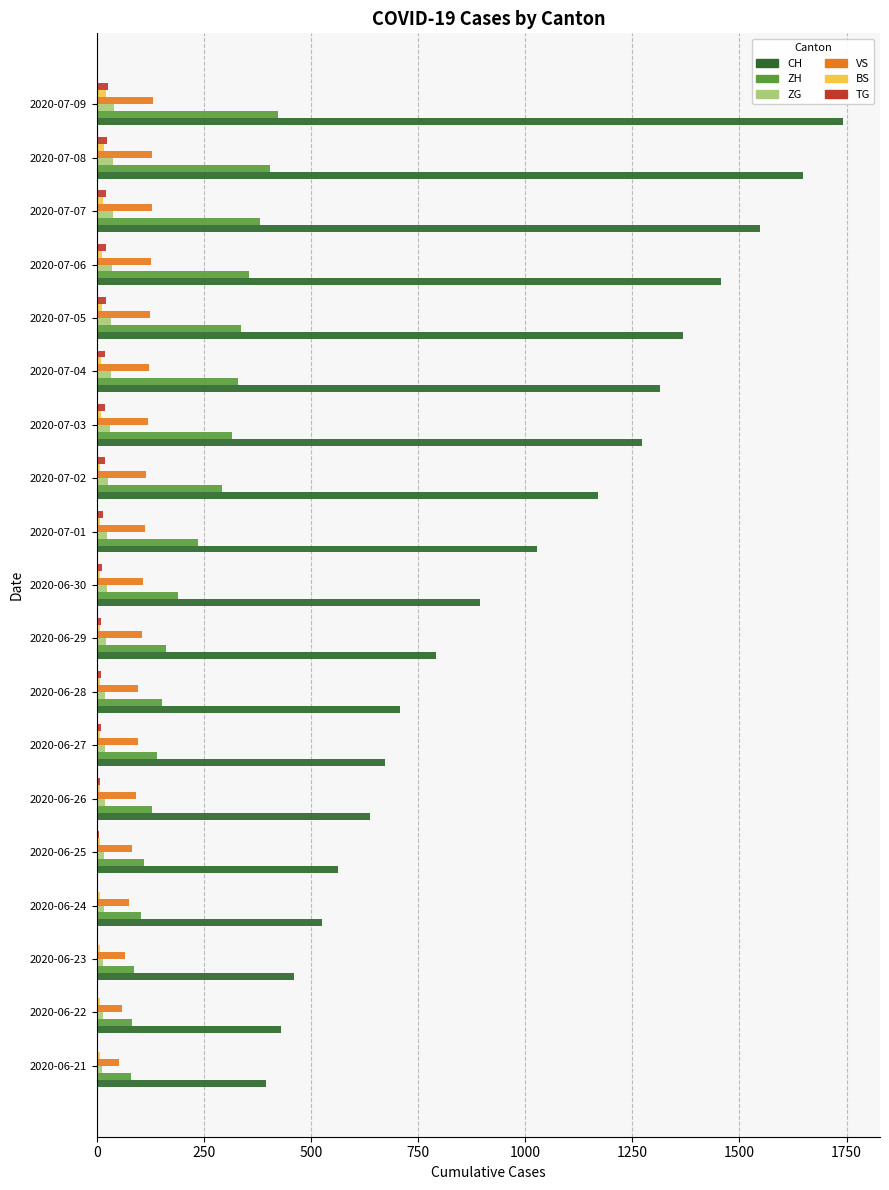

Is the value of ZH at 2020-07-02 greater than the value of VS at 2020-07-08?

Yes